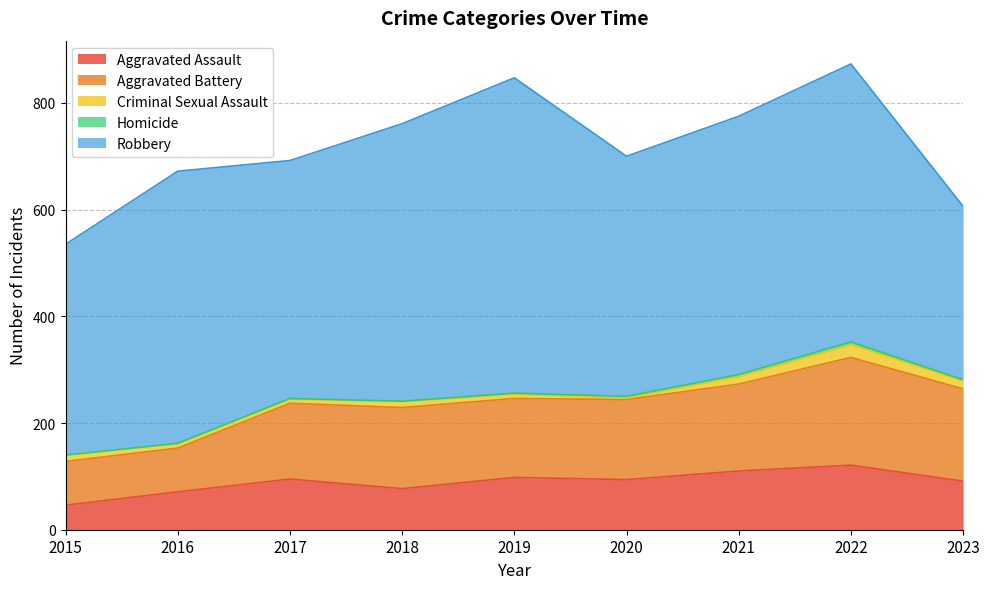

The value of Aggravated Assault at 2020 is 55. True or false?

False